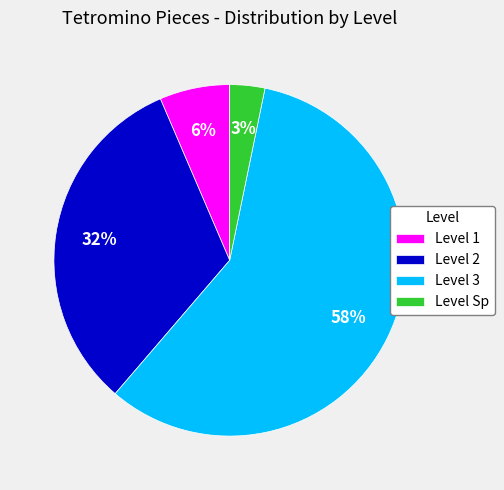

Which category accounts for the majority?

Level 3